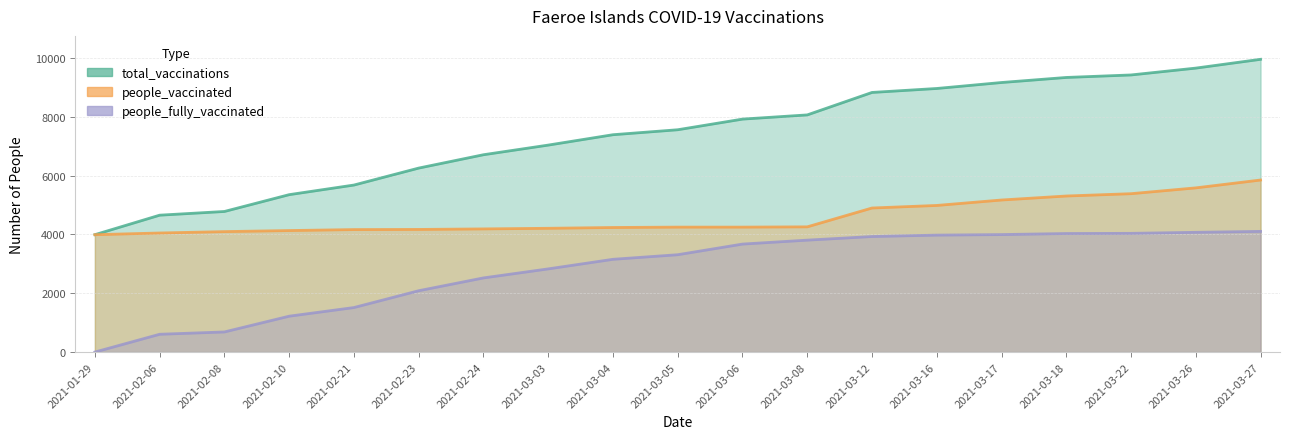

How many values in the people_vaccinated series are below 4251?

9